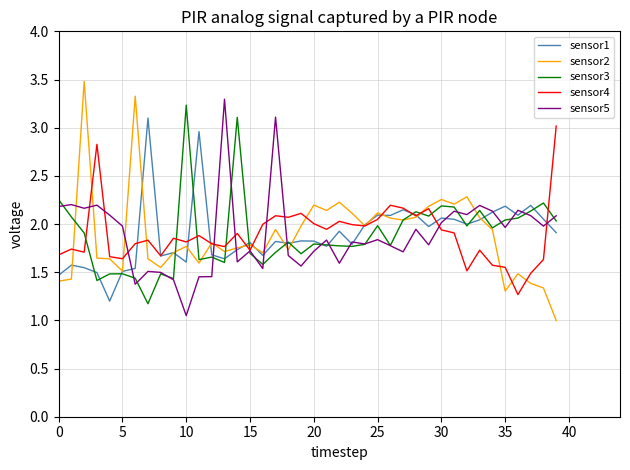

True or false: sensor1 and sensor3 intersect in this chart.

True